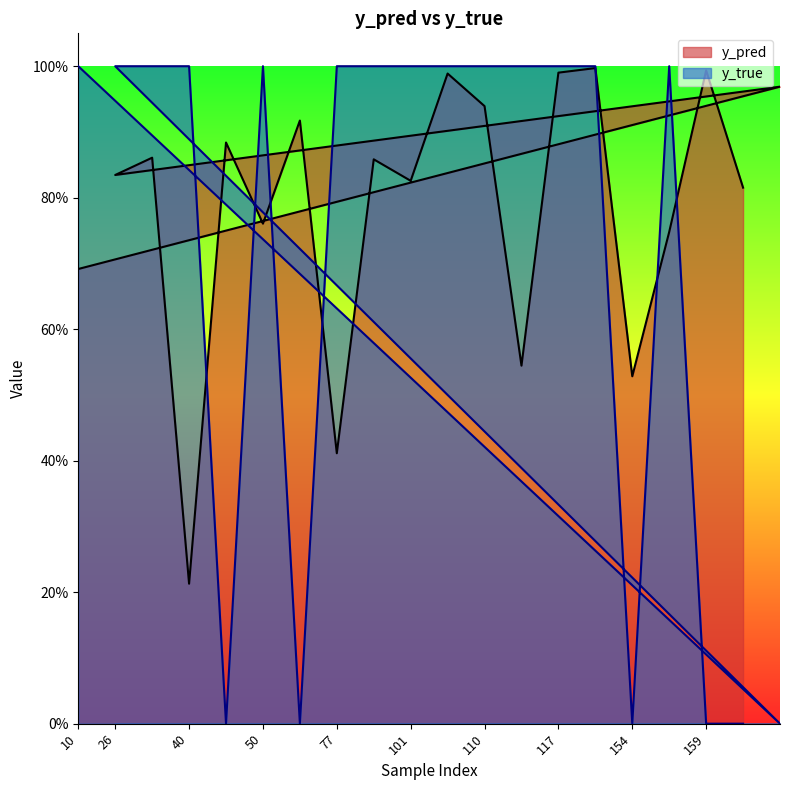

What is the total value across all series at 76?

0.9